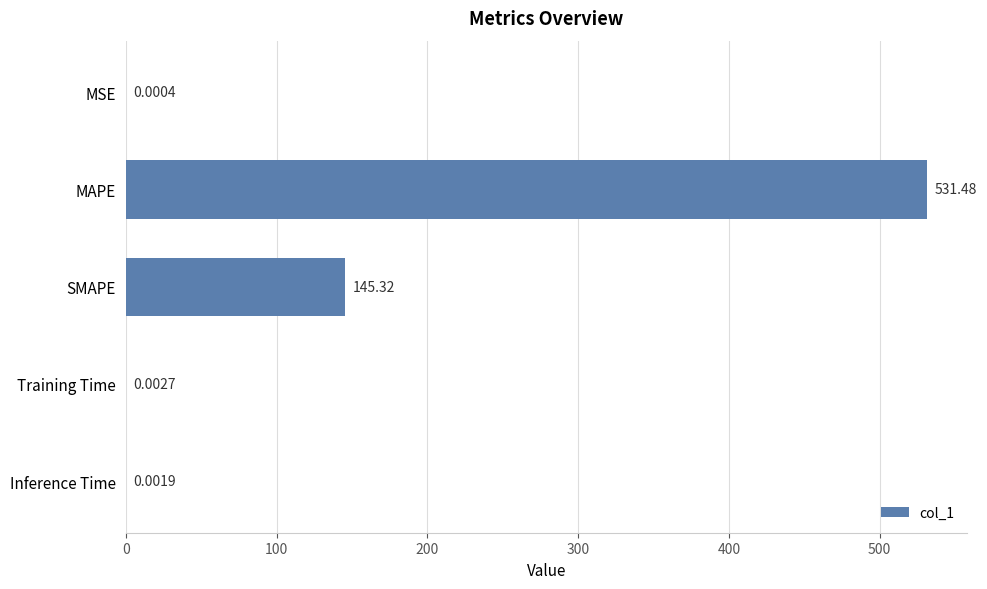

Which label corresponds to the largest value in the chart?

MAPE